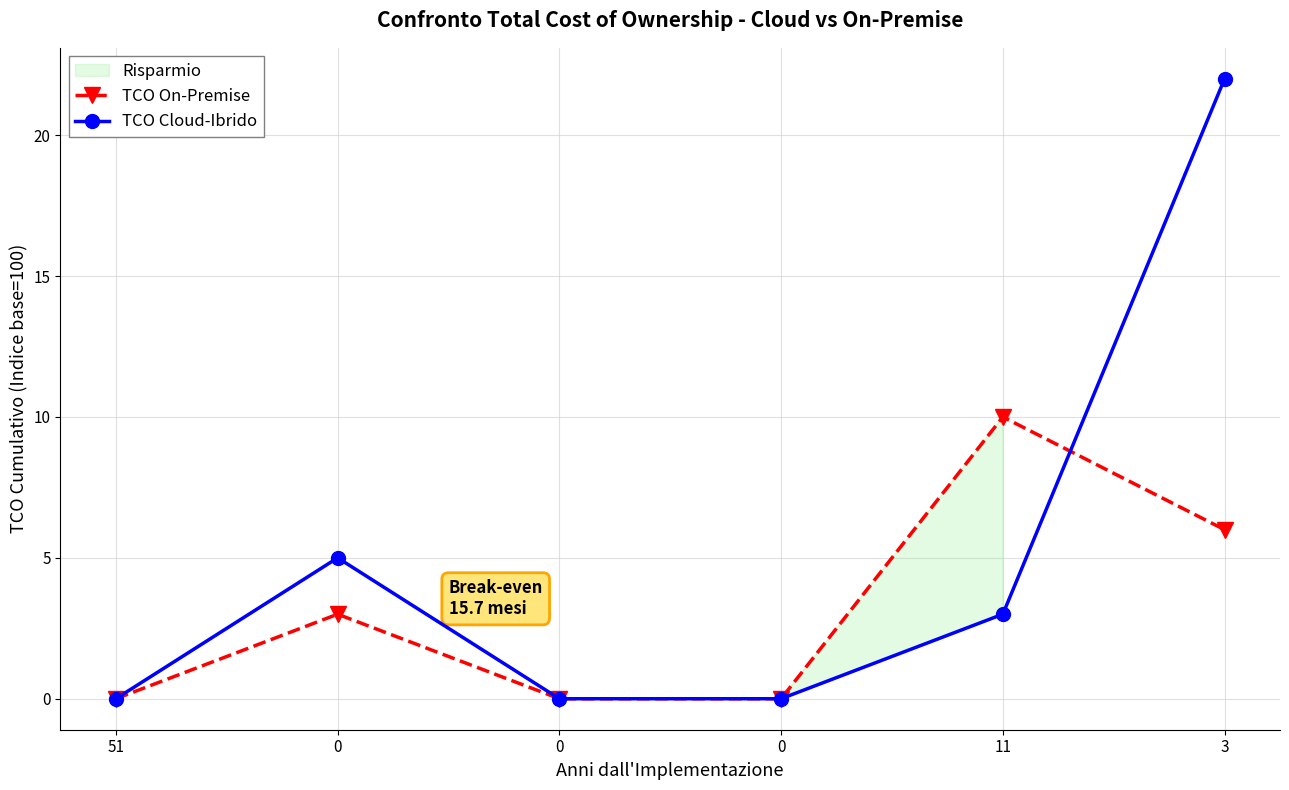

At how many categories does at least one series exceed 12?

1